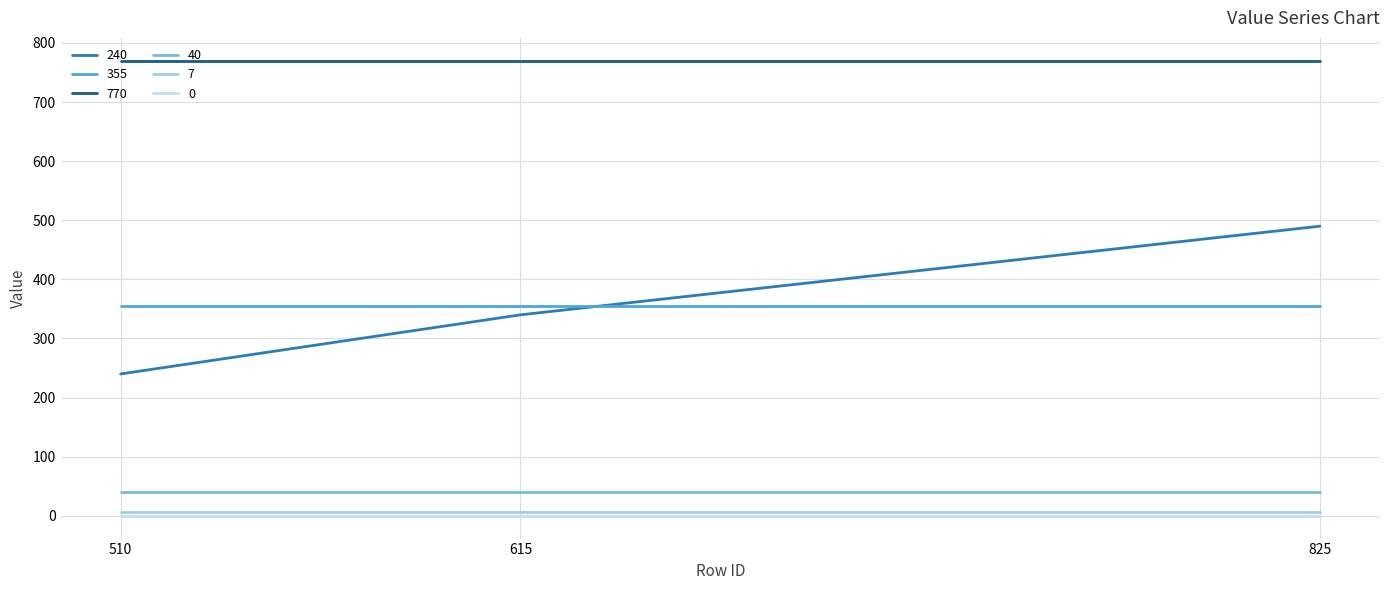

What is the maximum value for 7?

7